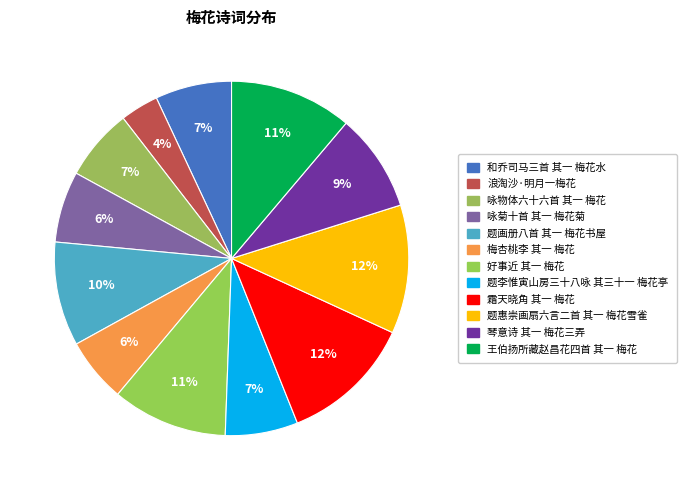

Does 咏菊十首 其一 梅花菊 represent more than half of the total?

No